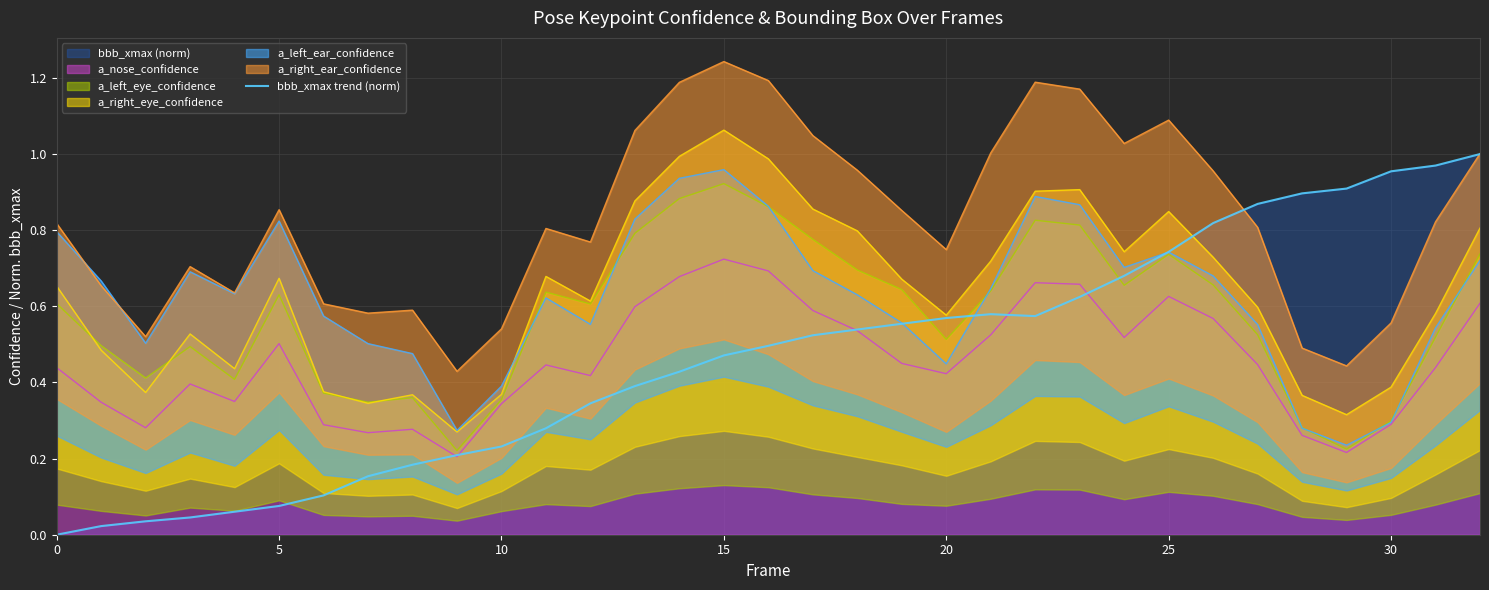

Does the chart display data point markers on the line(s)?

No